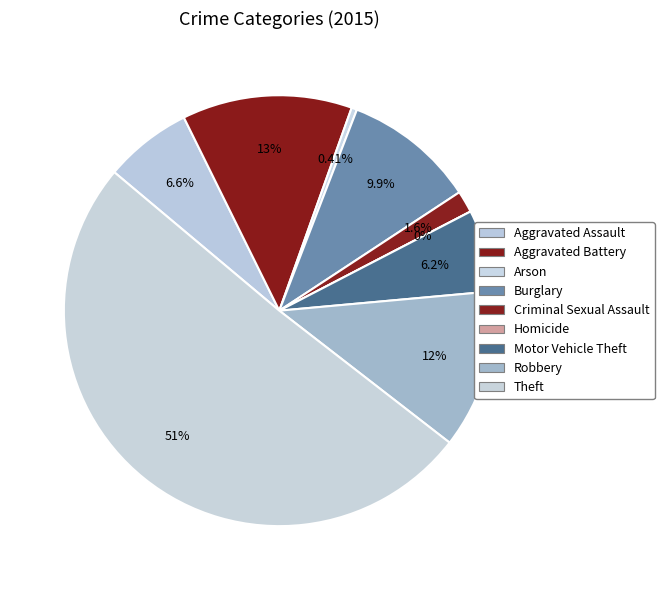

Which slice is the smallest?

Homicide